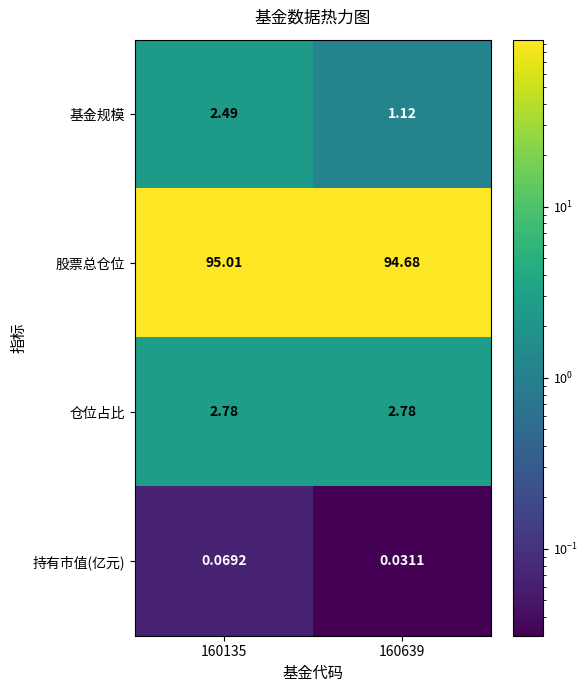

Which series has the widest spread of values?

基金规模